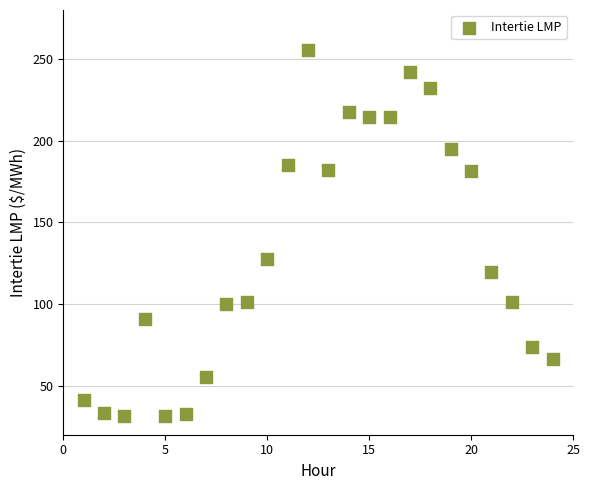

What is the range of X values (max minus min)?

23.0